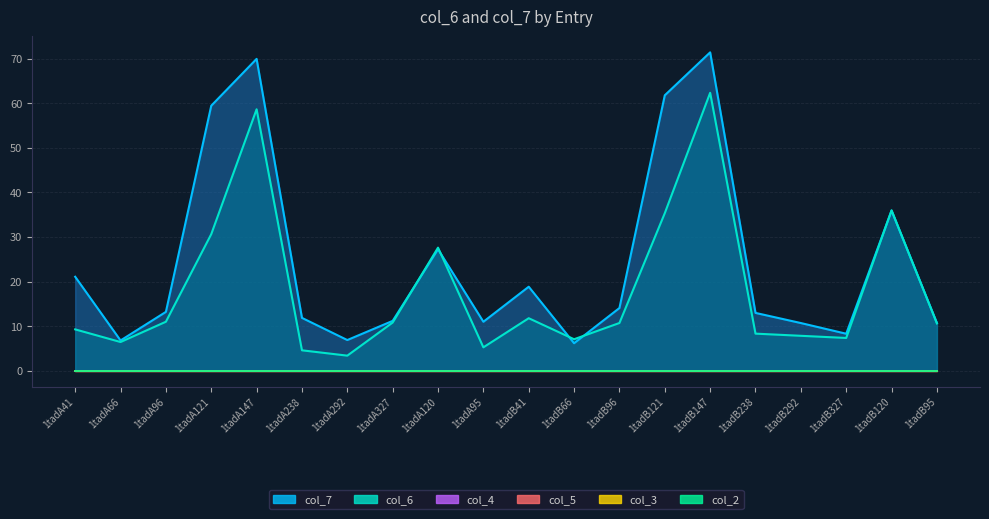

Which category has the highest value across all series?

1tadB147